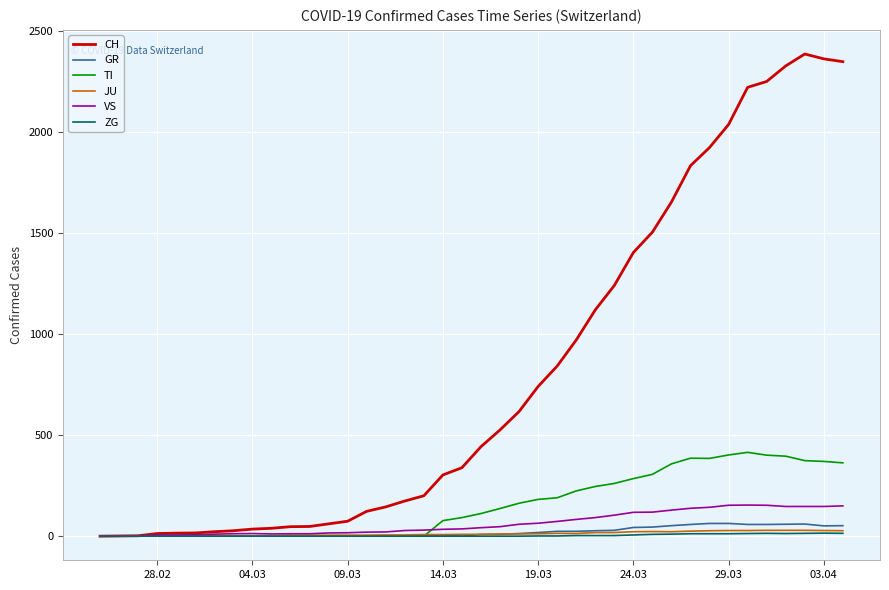

What are all the series names shown in the legend?

CH, GR, TI, JU, VS, ZG